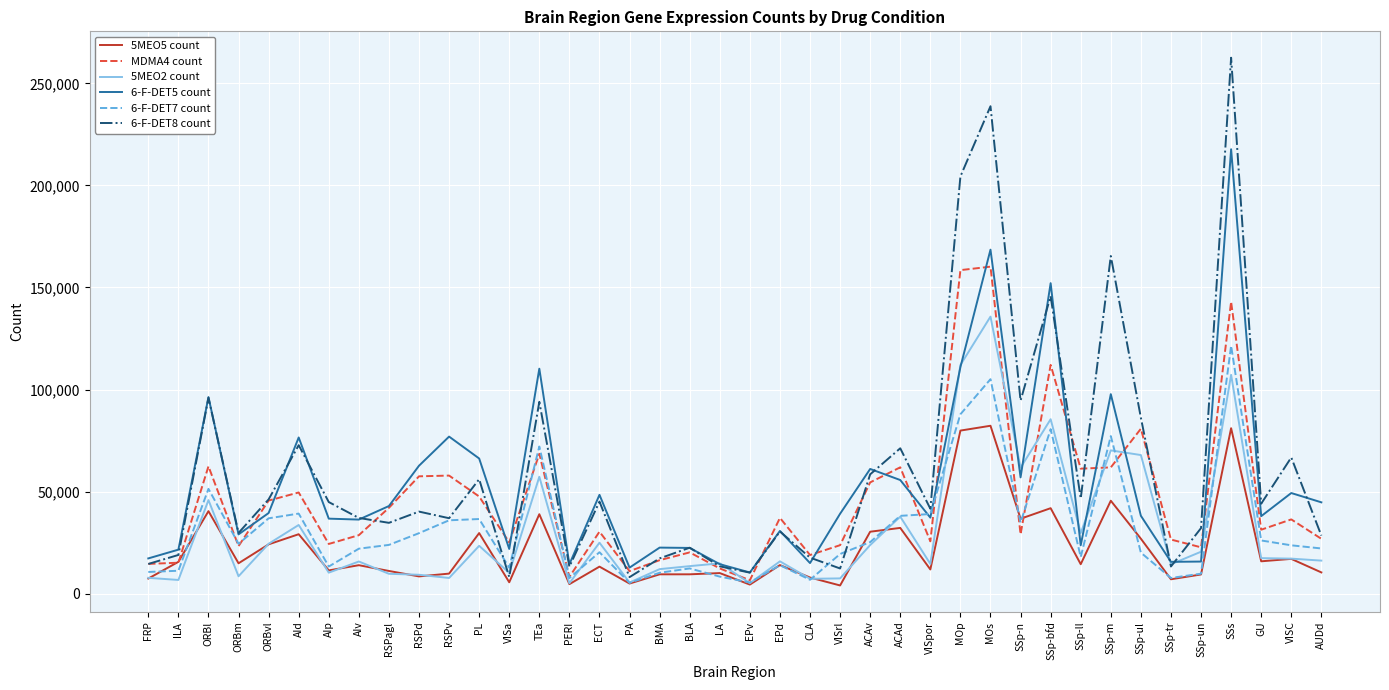

Rank the series by their maximum value, from lowest to highest.

5MEO5 count, 6-F-DET7 count, 5MEO2 count, MDMA4 count, 6-F-DET5 count, 6-F-DET8 count